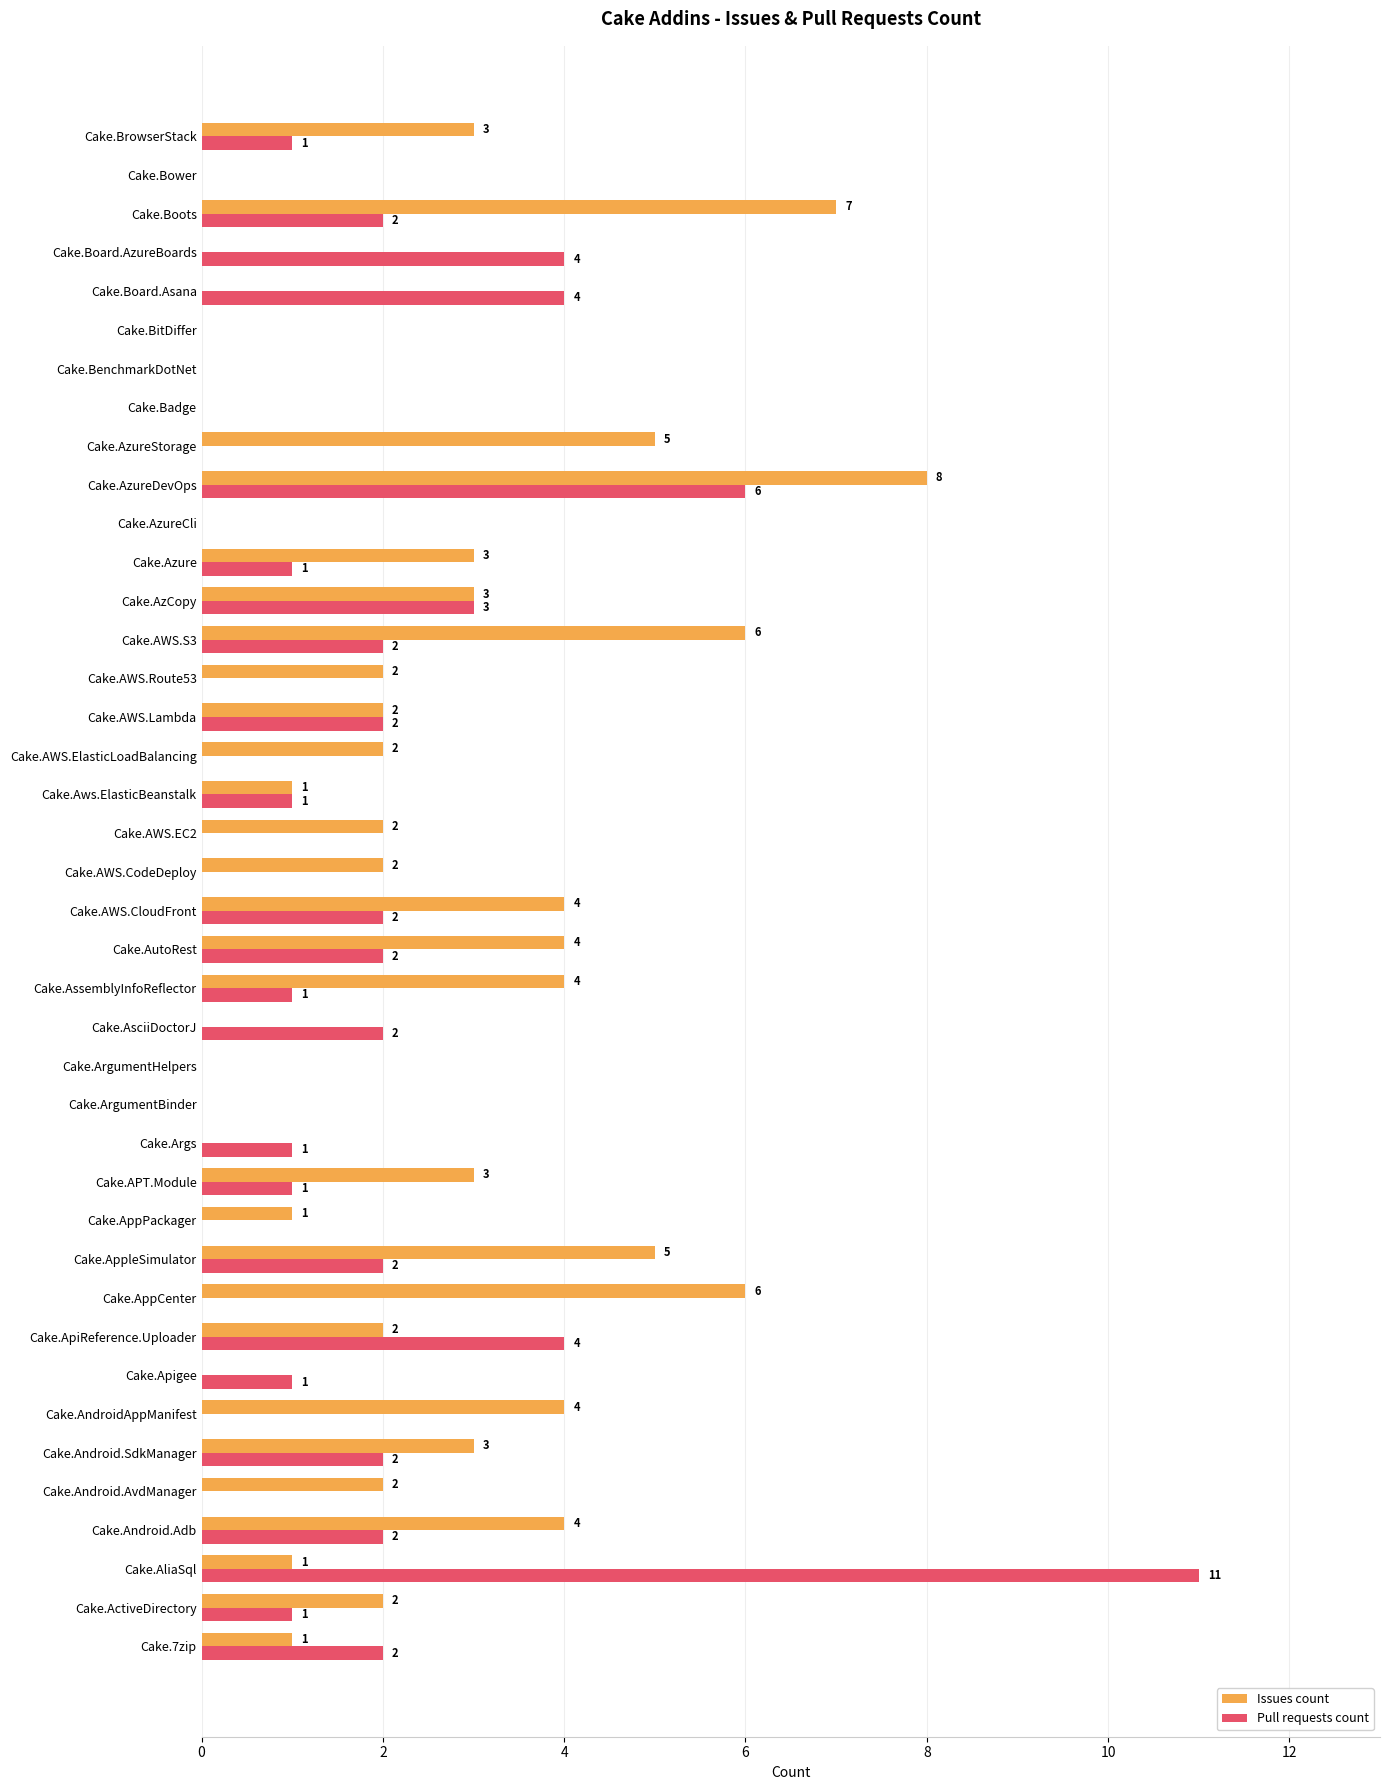

The value of Pull requests count at Cake.AsciiDoctorJ is 1. True or false?

False